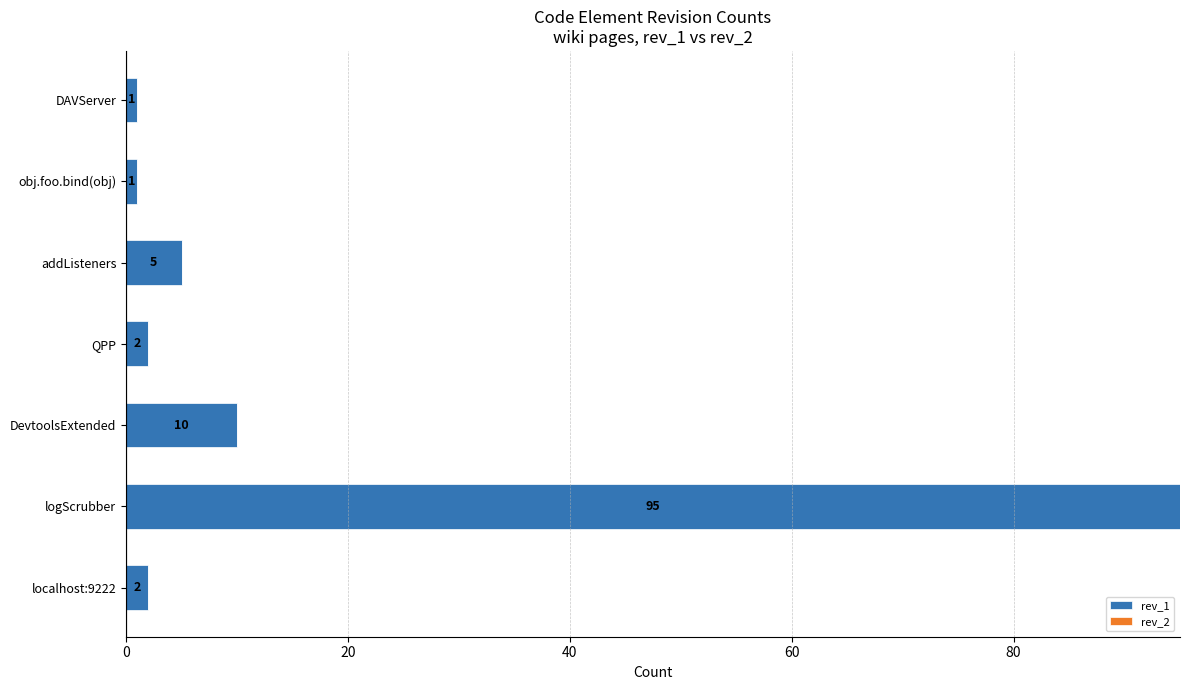

Does the chart contain any negative values?

No